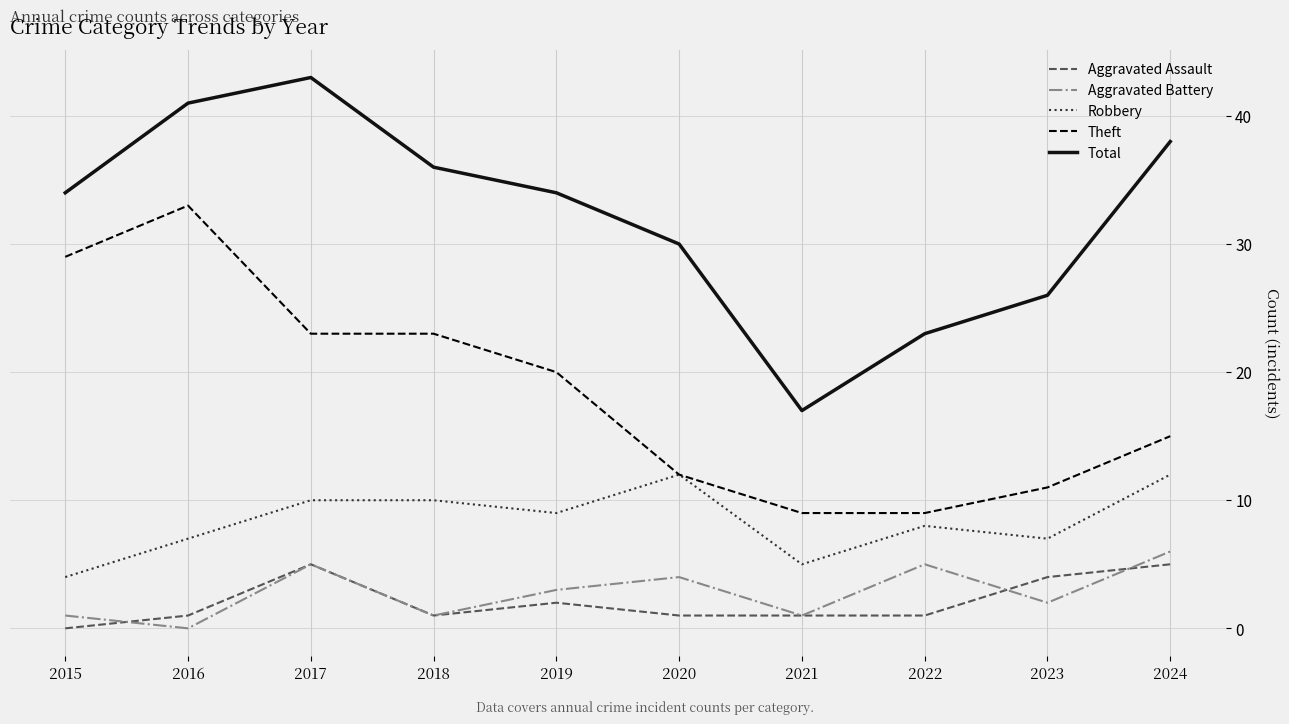

Does the chart display data point markers on the line(s)?

No